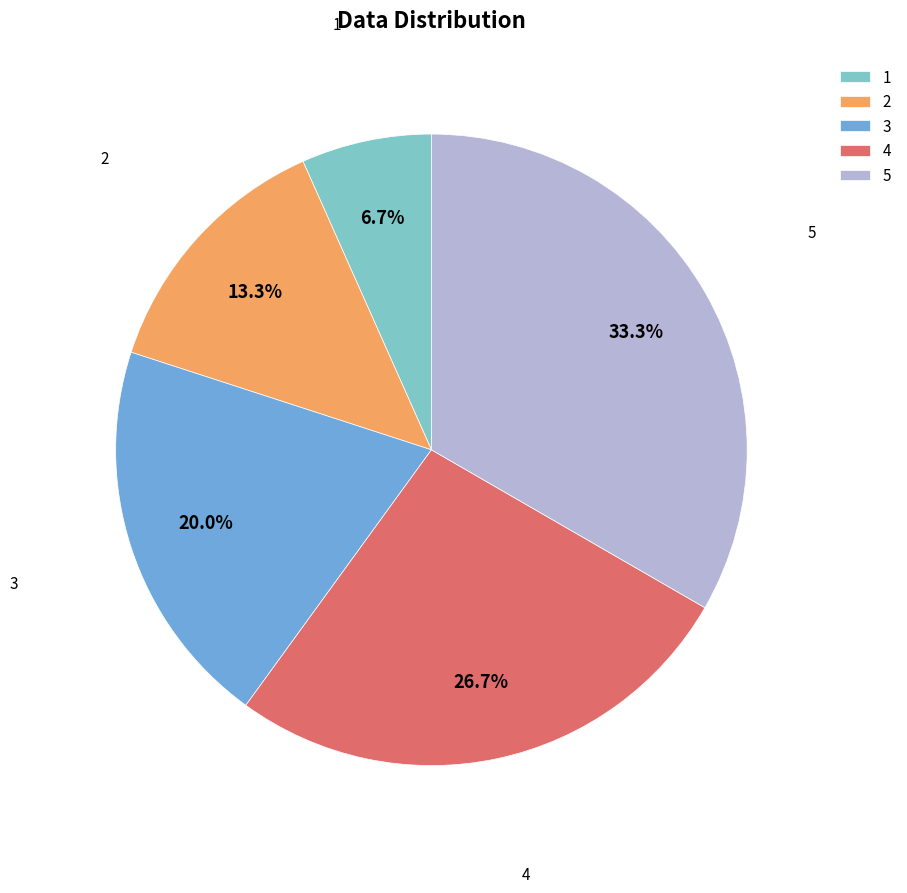

To the nearest percent, what portion does 4 represent?

27%